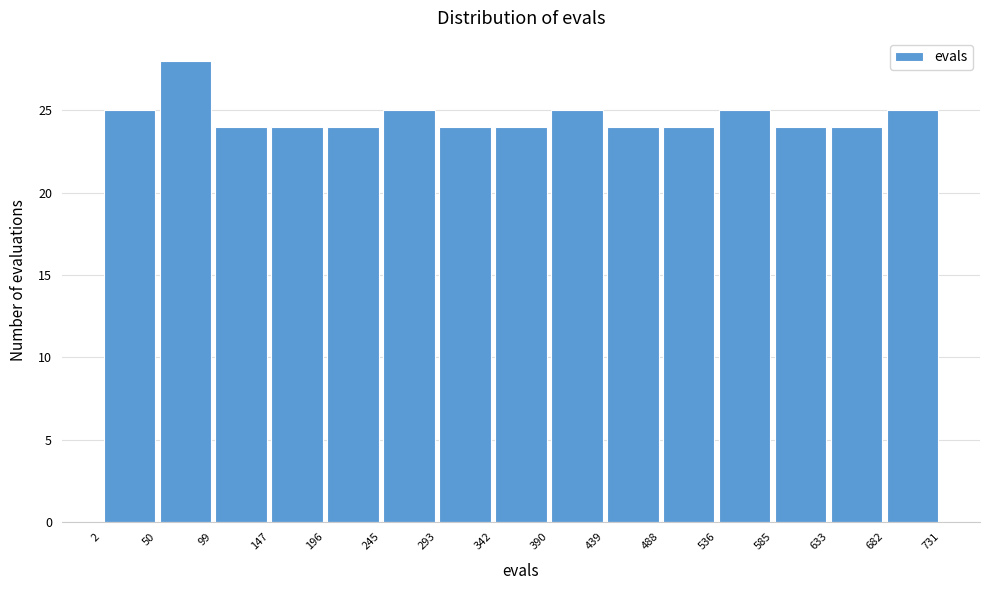

How tall is the bar that spans 99 to 147 on the x-axis? The values are not printed on the chart, so give them approximately, as read against the axis.

24